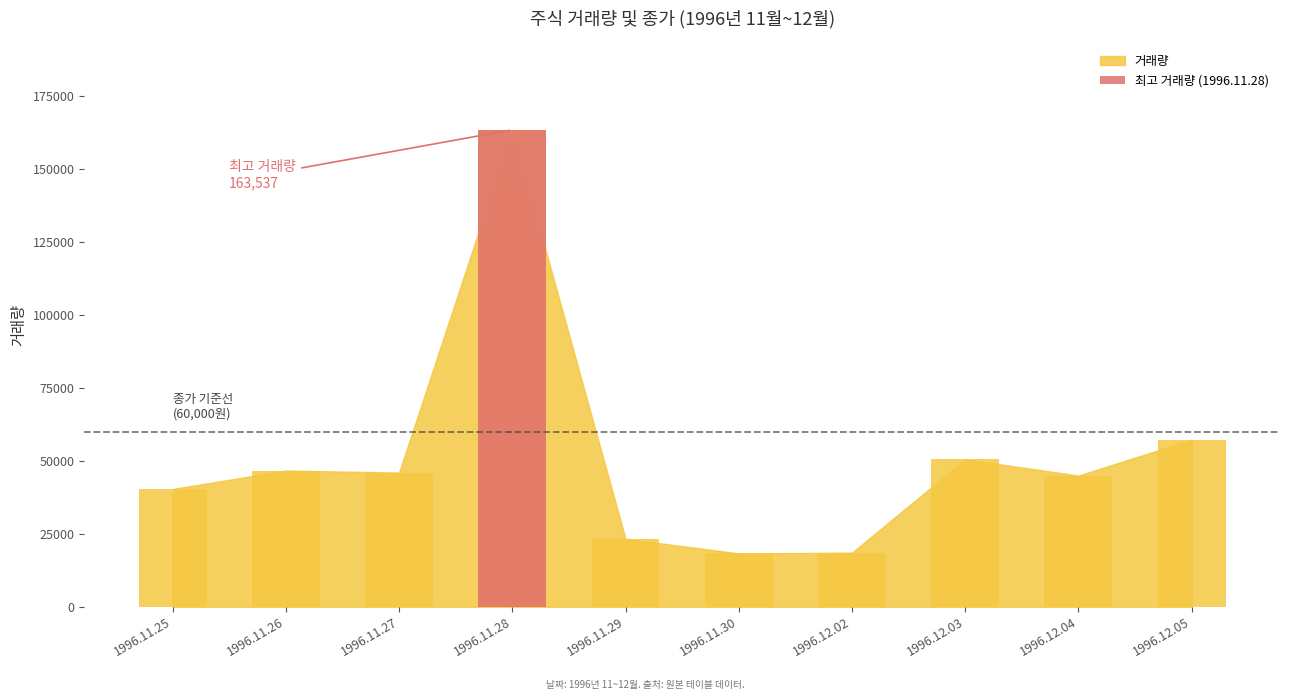

Which has a higher value, 1996.11.29 or 1996.11.30?

1996.11.29